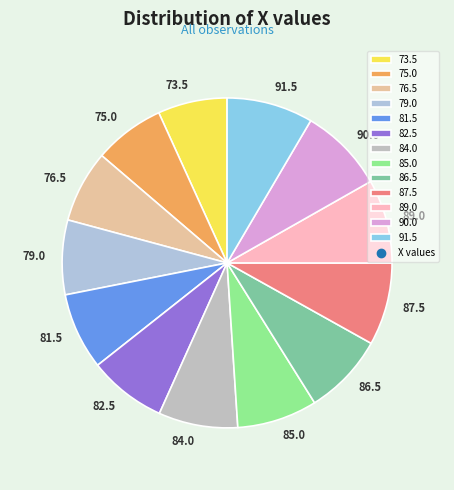

Is there a majority slice in this chart?

No